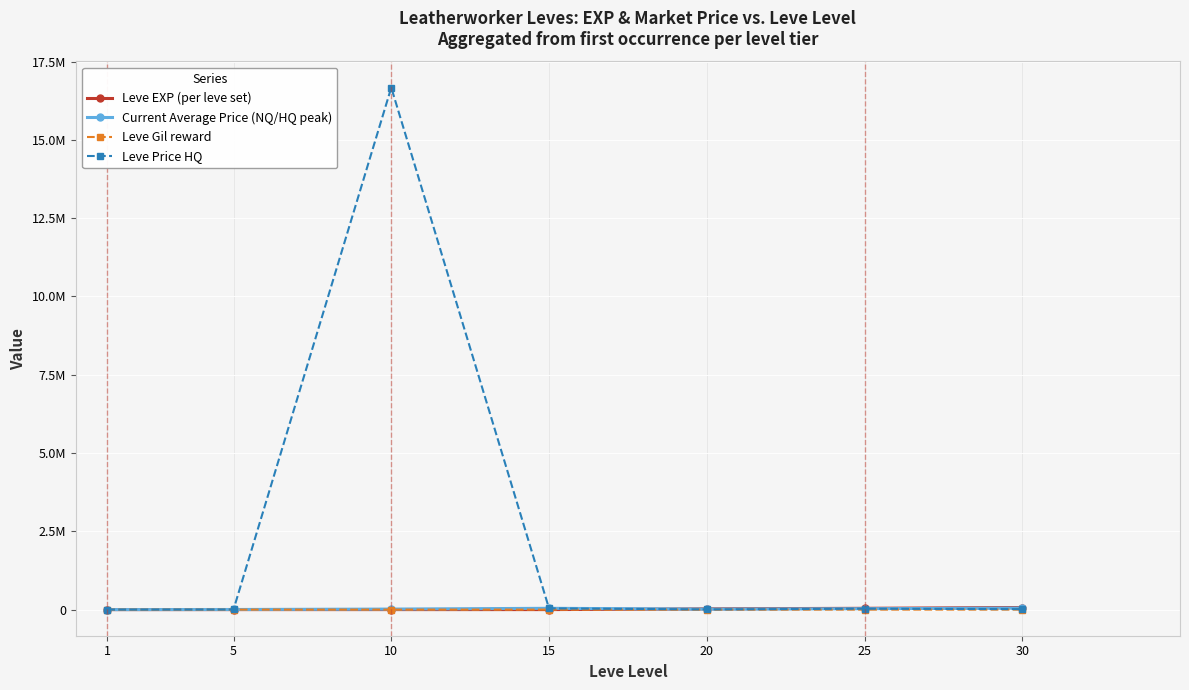

Which series has the largest range (max minus min)?

Leve Price HQ